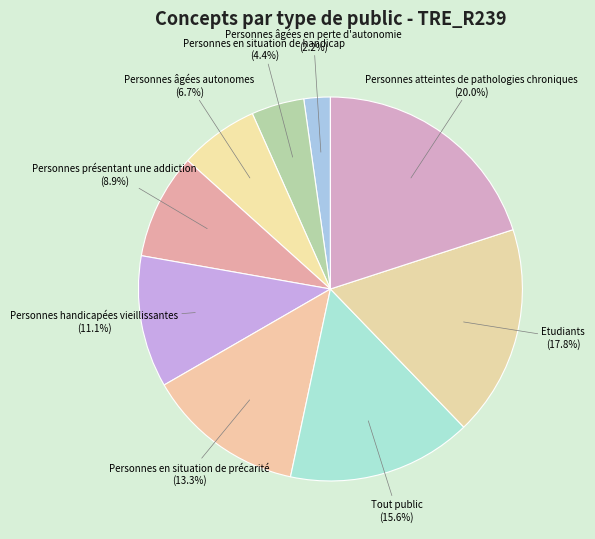

To the nearest percent, what is the average slice percentage?

11%